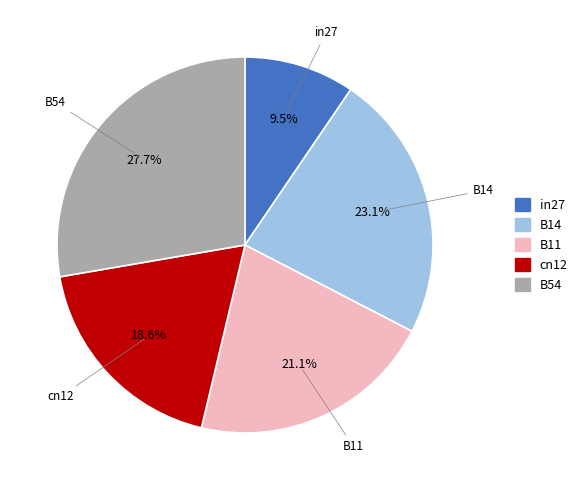

To the nearest percent, what is the average slice percentage?

20%